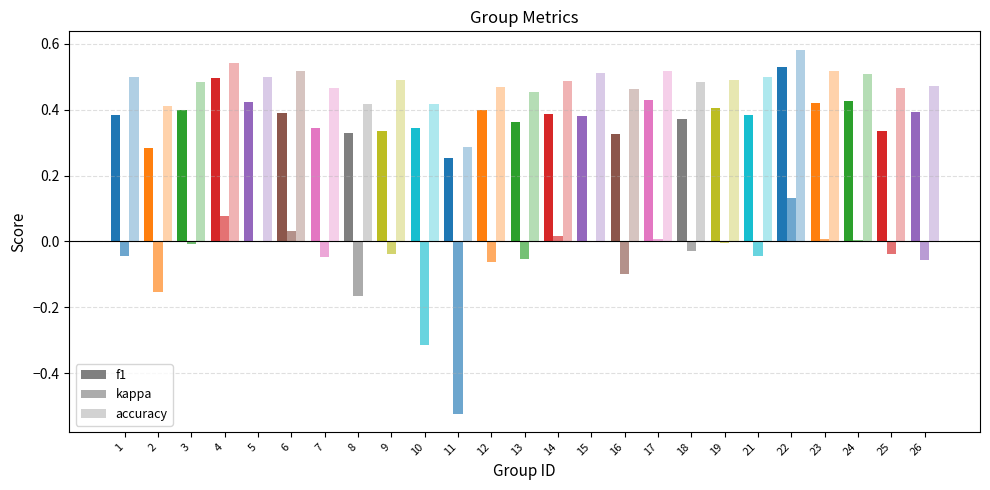

Count the number of data series in this chart.

3